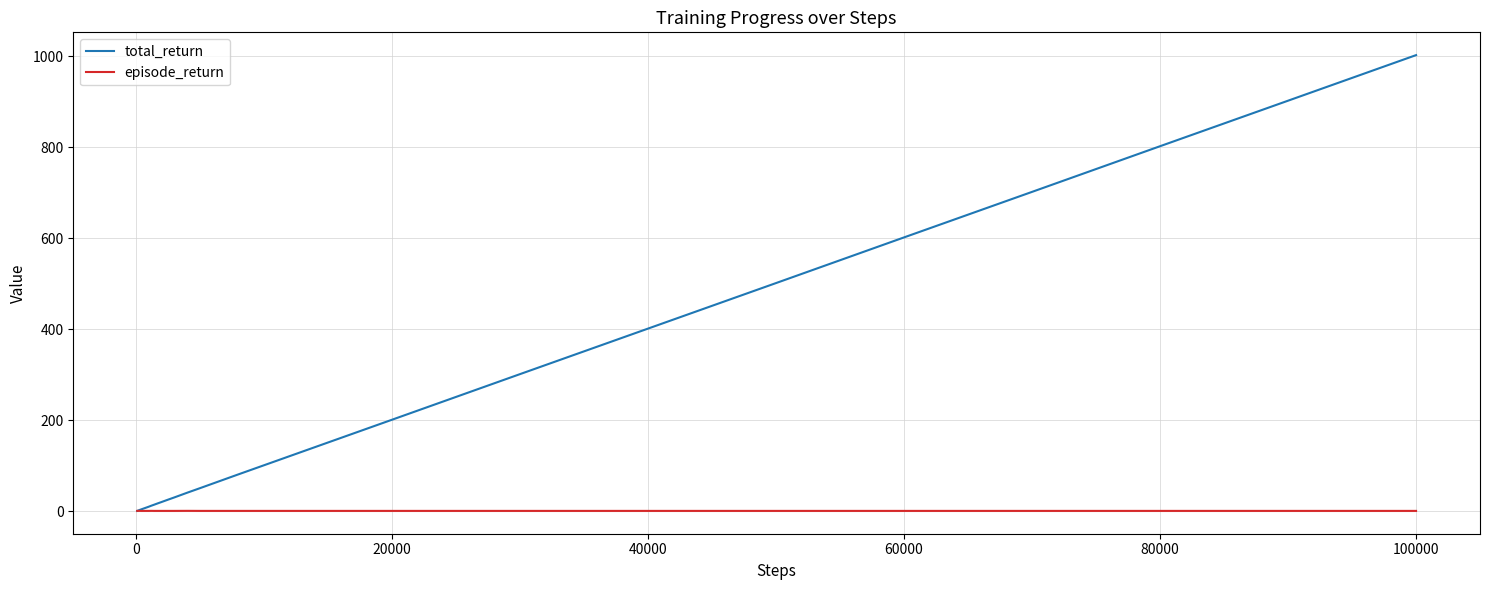

List the series in order of their overall mean, lowest first.

episode_return, total_return